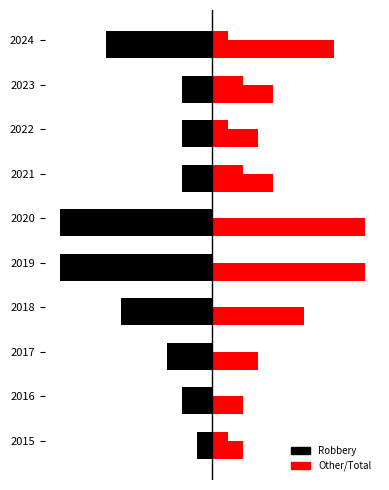

What is the difference between the Robbery values at 2024 and 2023?

5